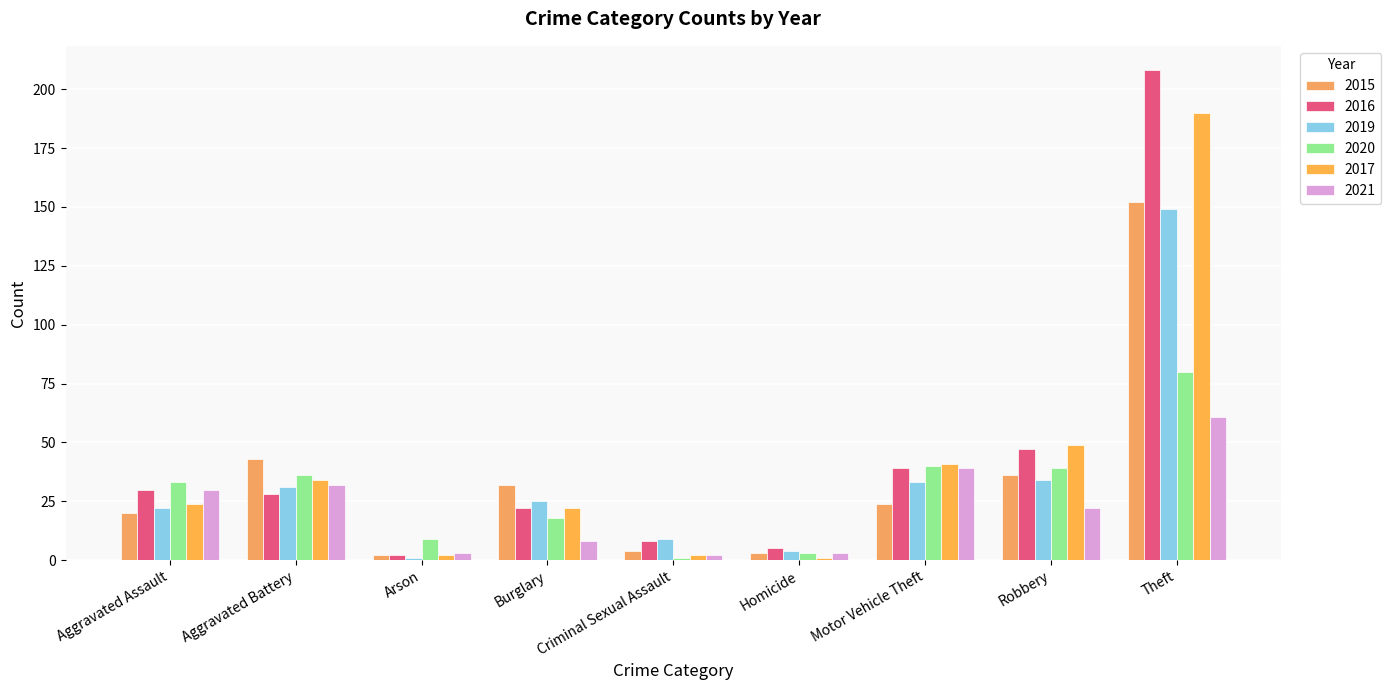

Which category has the highest value in the 2020 series?

Theft